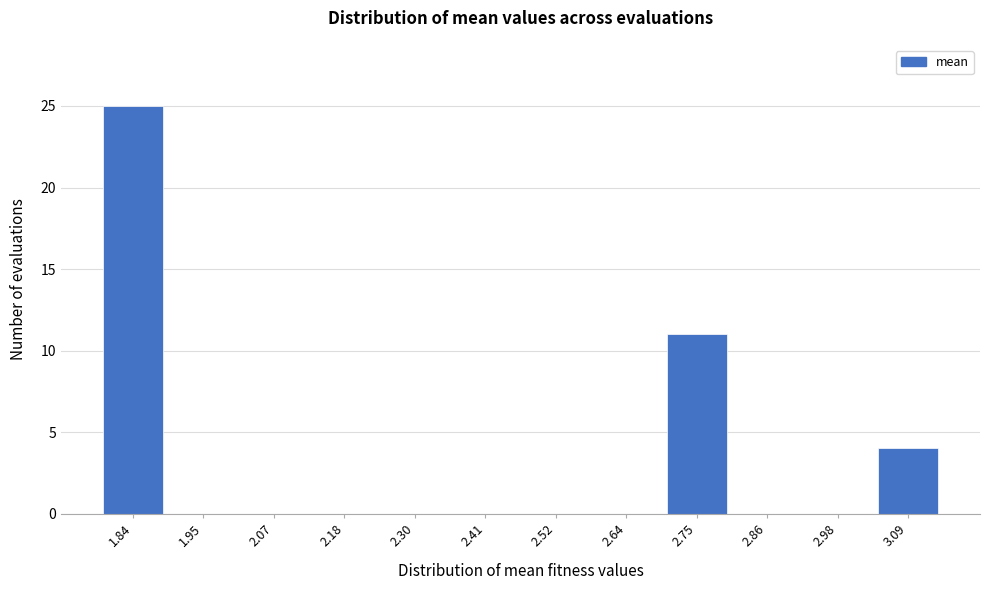

Reading left to right, list all the values displayed in this chart.

1.84=25	1.95=0	2.07=0	2.18=0	2.30=0	2.41=0	2.52=0	2.64=0	2.75=11	2.86=0	2.98=0	3.09=4